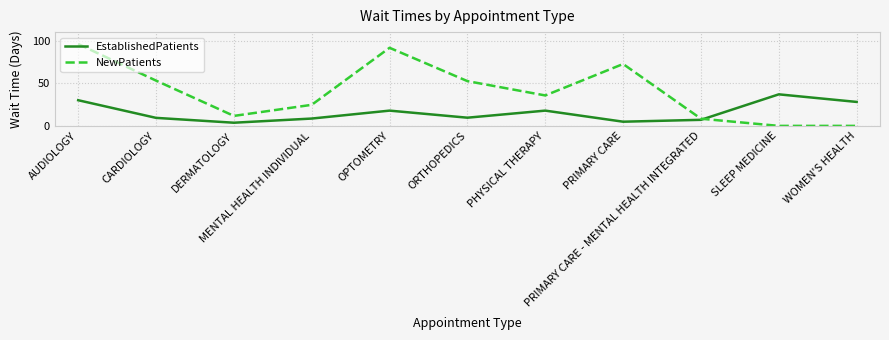

What is the lowest value of the EstablishedPatients series?

3.7